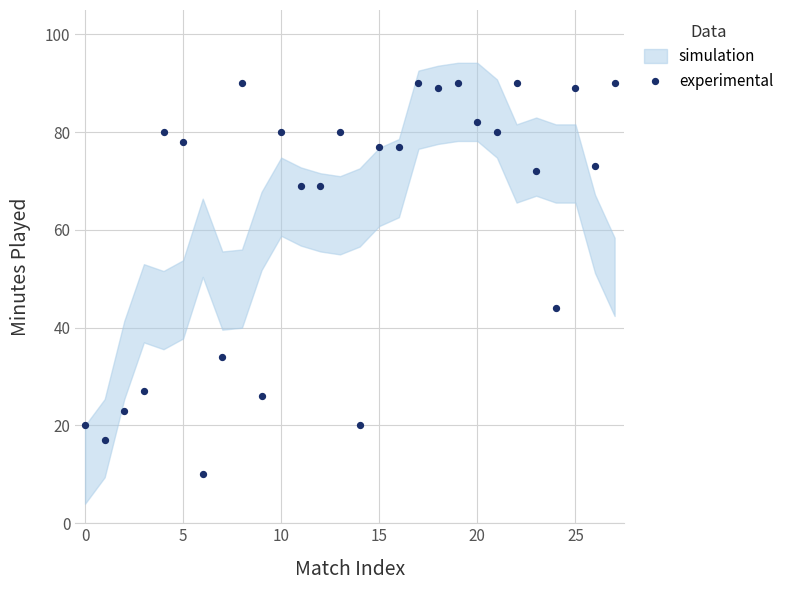

What Y value in the scatter plot is closest to 50?

44